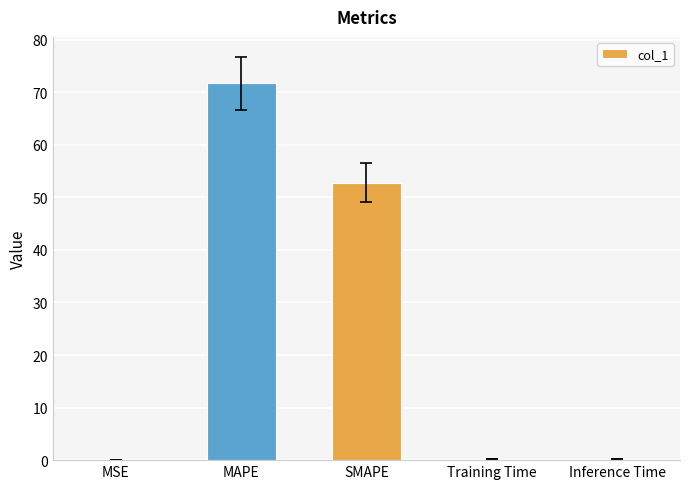

Where is the data nearest to the value 35?

SMAPE